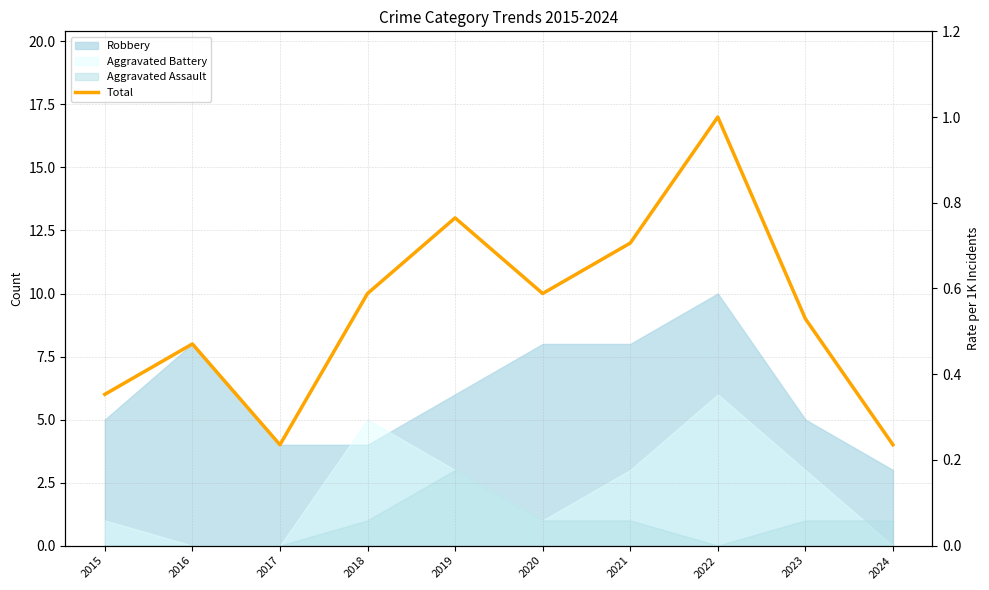

Rank the categories by value from lowest to highest.

2017, 2024, 2015, 2016, 2023, 2018, 2020, 2021, 2019, 2022